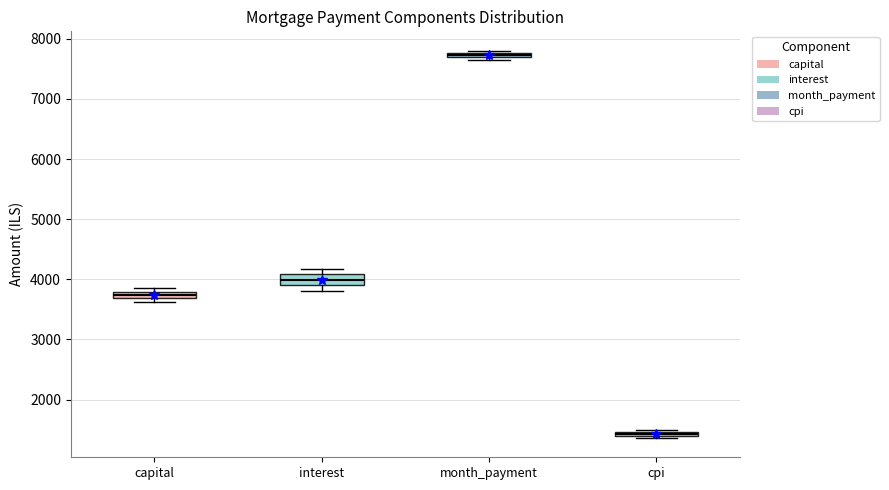

Where is the lower edge of the box for month_payment on the y-axis? The values are not printed on the chart, so give them approximately, as read against the axis.

7700